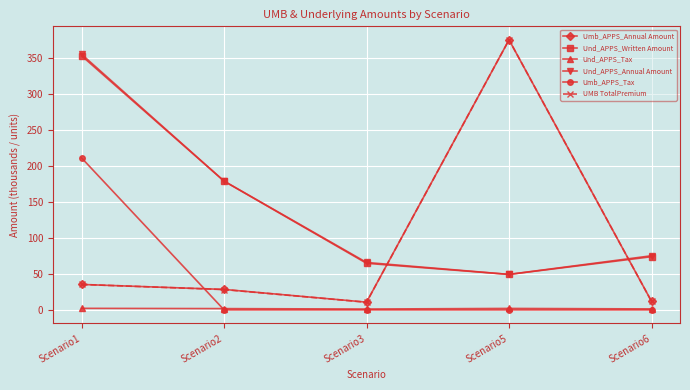

What are all the series names shown in the legend?

Umb_APPS_Annual Amount, Und_APPS_Written Amount, Und_APPS_Tax, Und_APPS_Annual Amount, Umb_APPS_Tax, UMB TotalPremium